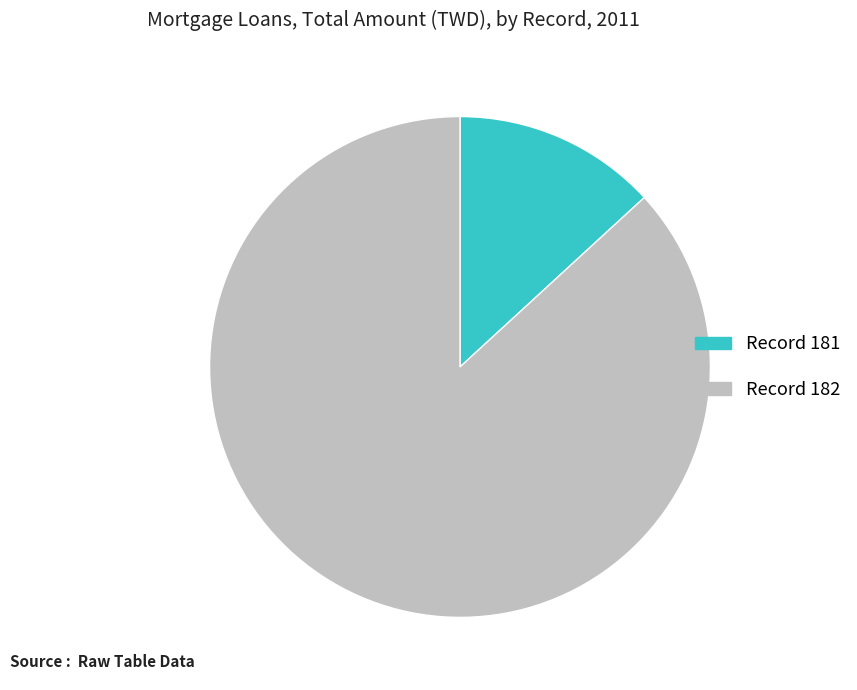

Does any single category account for the majority?

Yes